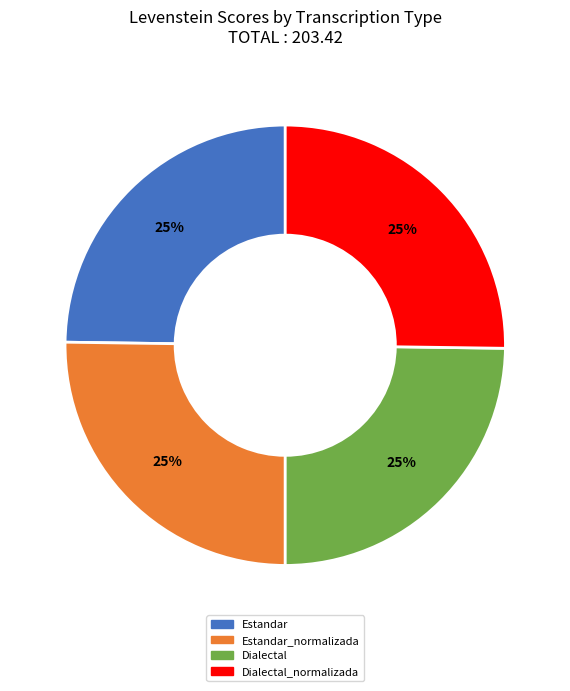

To the nearest percent, what is the average slice percentage?

25%